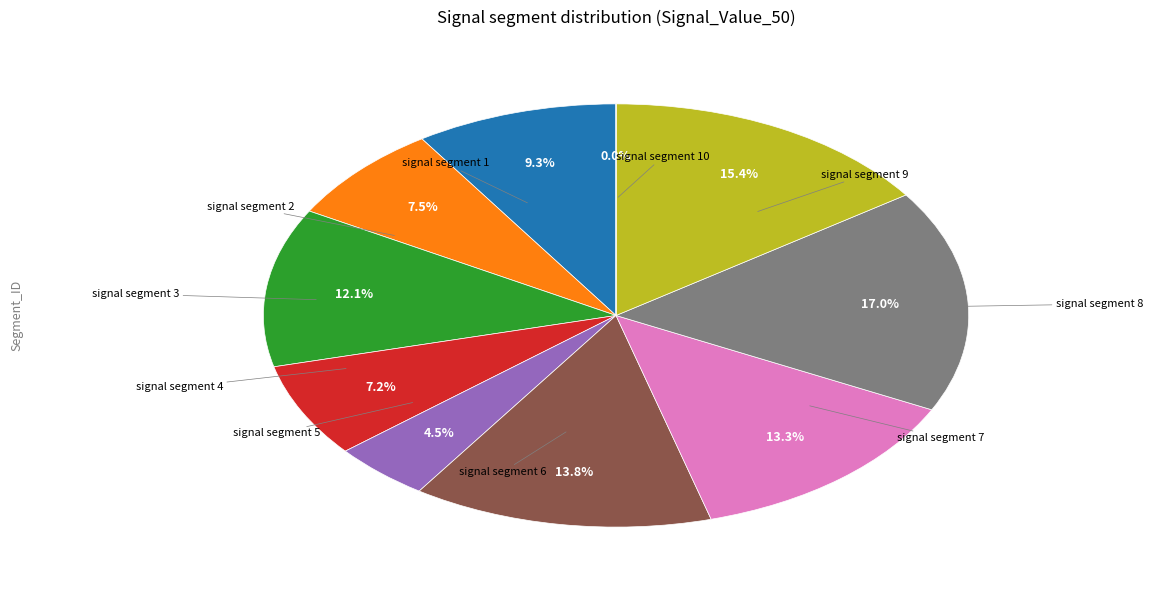

Does any single category account for the majority?

No